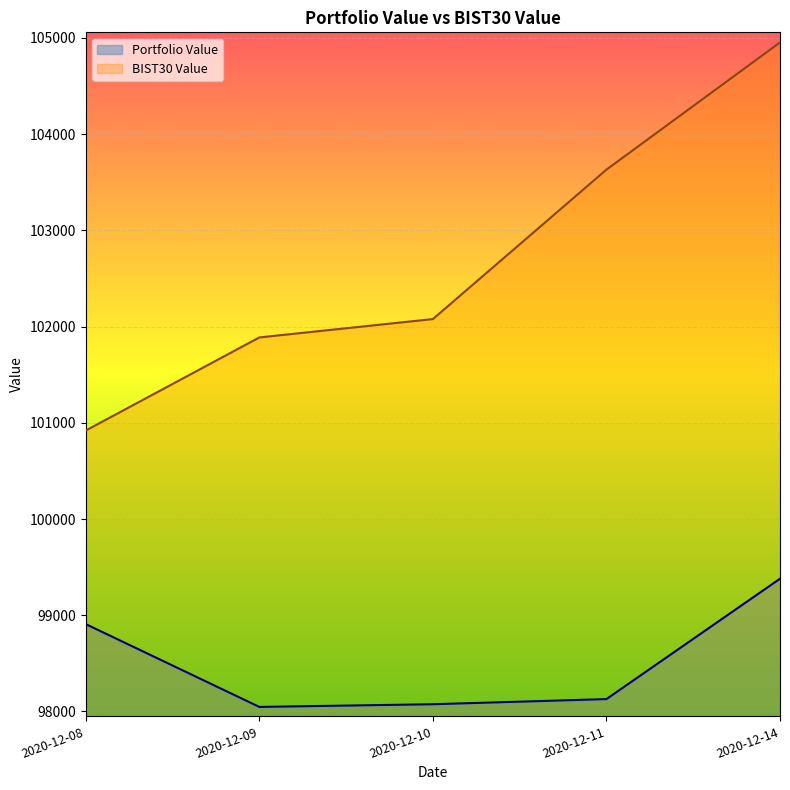

What is the total value across all series at 2020-12-09?

199934.4